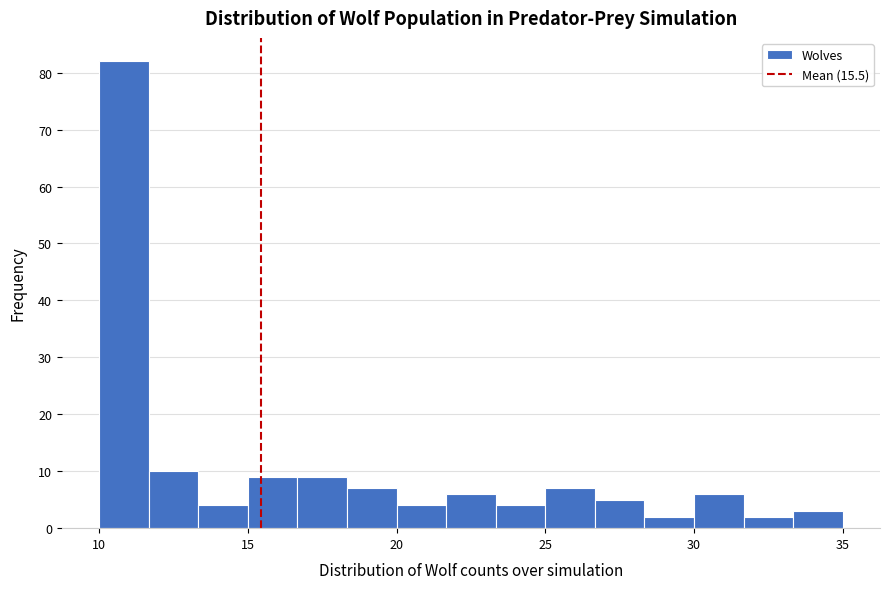

Around what value on the x-axis is the tallest bar? Give the approximate position of its centre, as read against the axis.

11.0